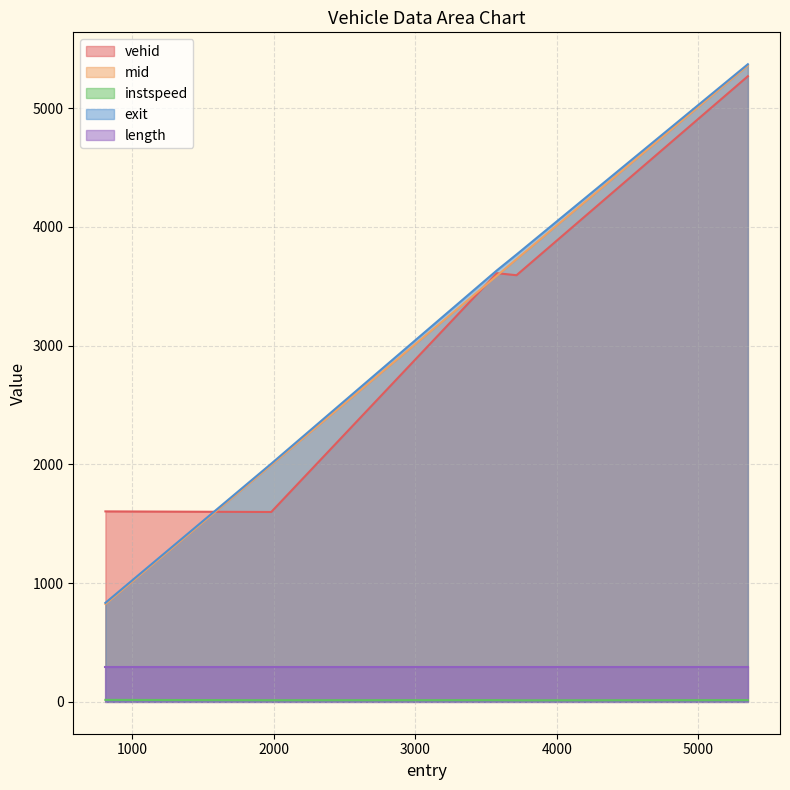

The instspeed series shows 13.8 at 1984.0. True or false?

True